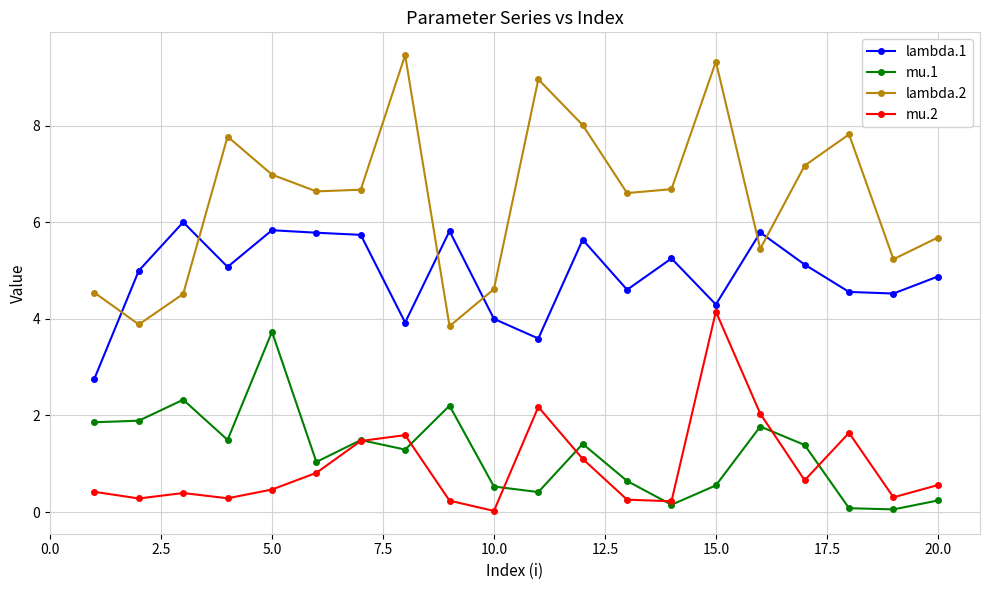

Does the chart have visible grid lines?

Yes